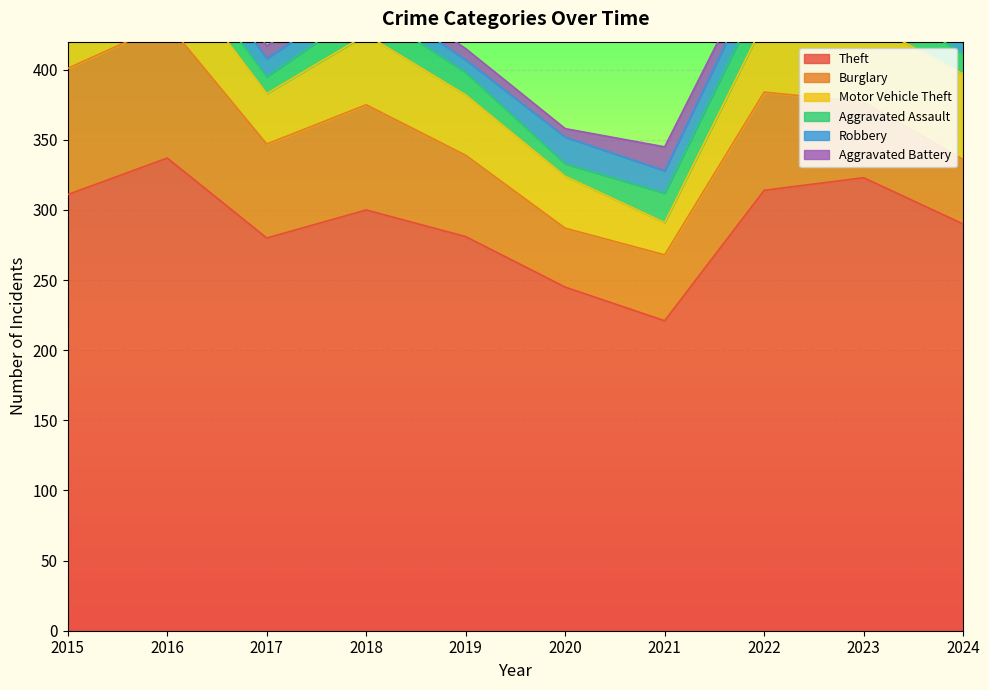

How many values in the Aggravated Assault series exceed 16?

4